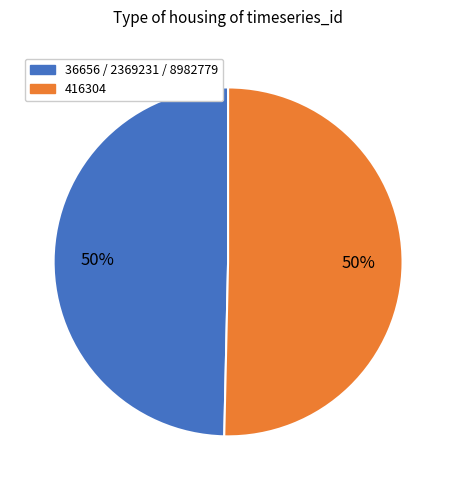

To the nearest percent, what is the average slice percentage?

50%